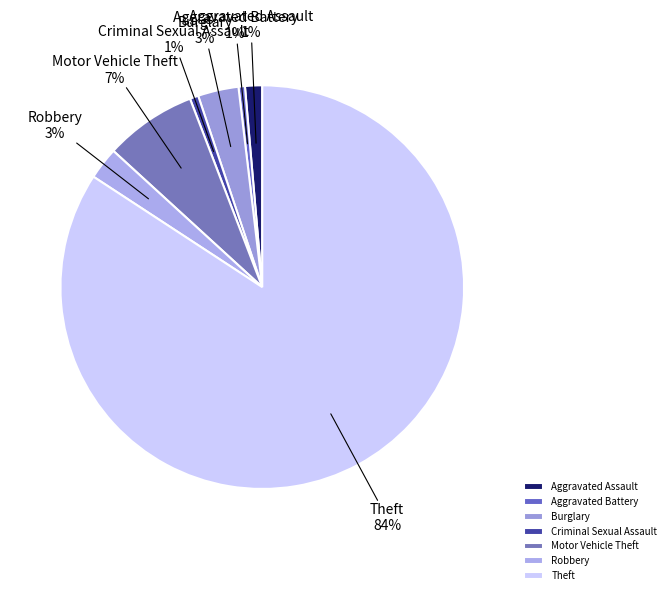

Which category accounts for the majority?

Theft